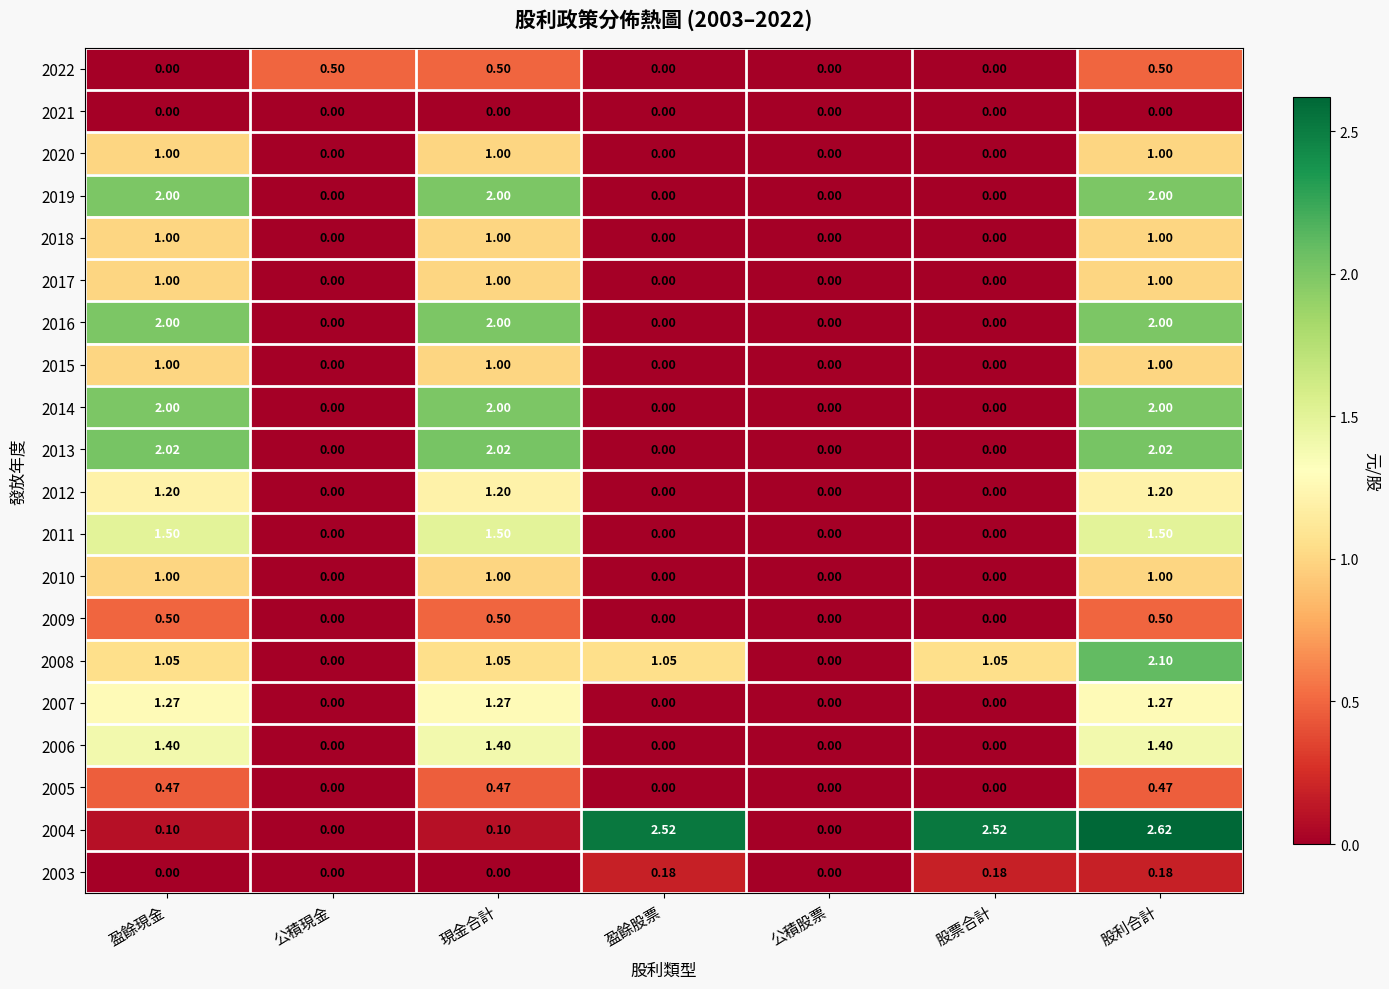

Is the value of 2004 at 現金合計 greater than the value of 2022 at 盈餘現金?

Yes